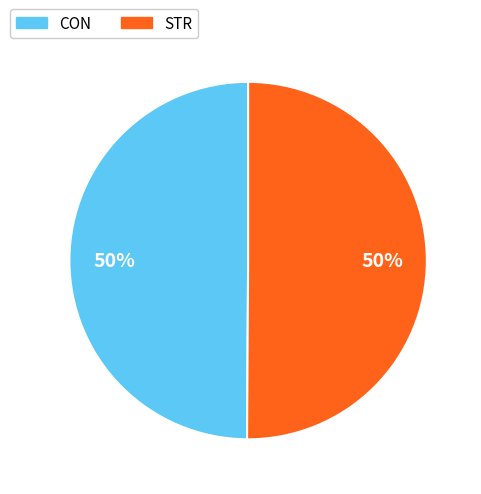

The CON slice represents 39% of the pie. True or false?

False